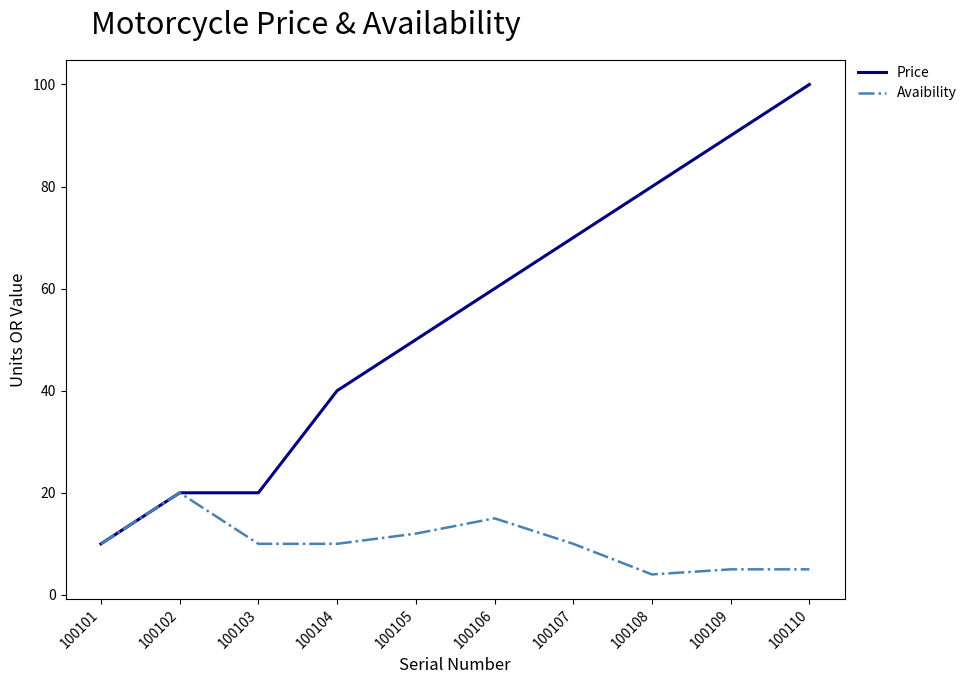

What is the sum of the Avaibility values at 100104 and 100103?

20